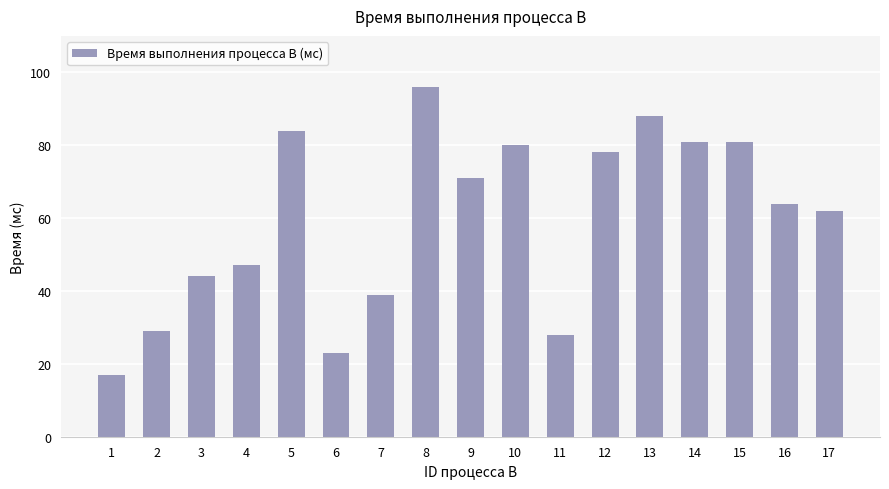

Is it true that the value at 16 is 95?

False